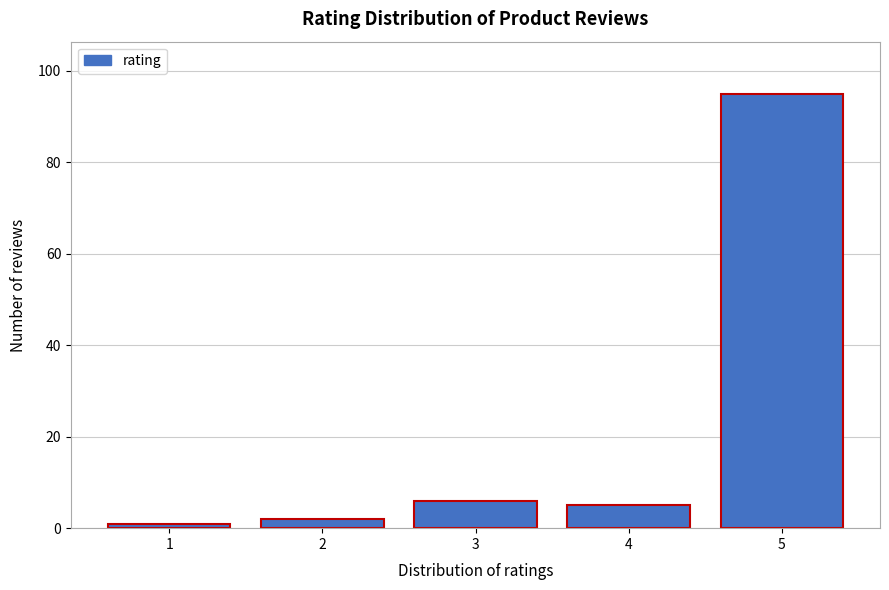

Reading left to right, extract all data points from this chart.

1=1	2=2	3=6	4=5	5=95